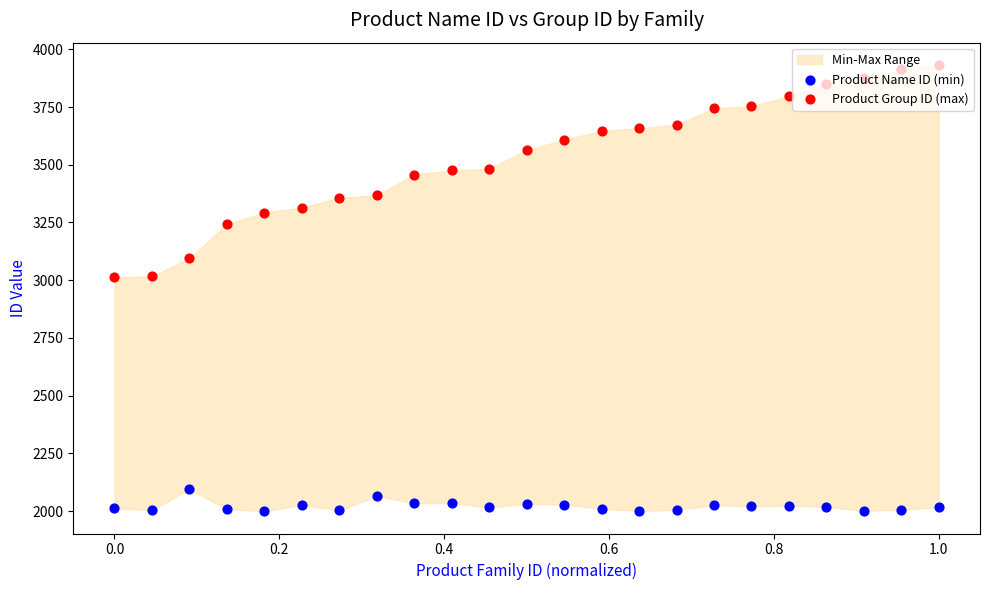

What are all the series names shown in the legend?

Product Name ID (min), Product Group ID (max)